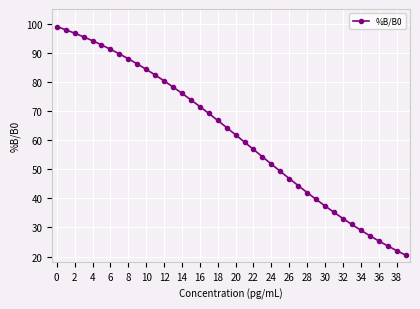

How many data points does each series have?

40